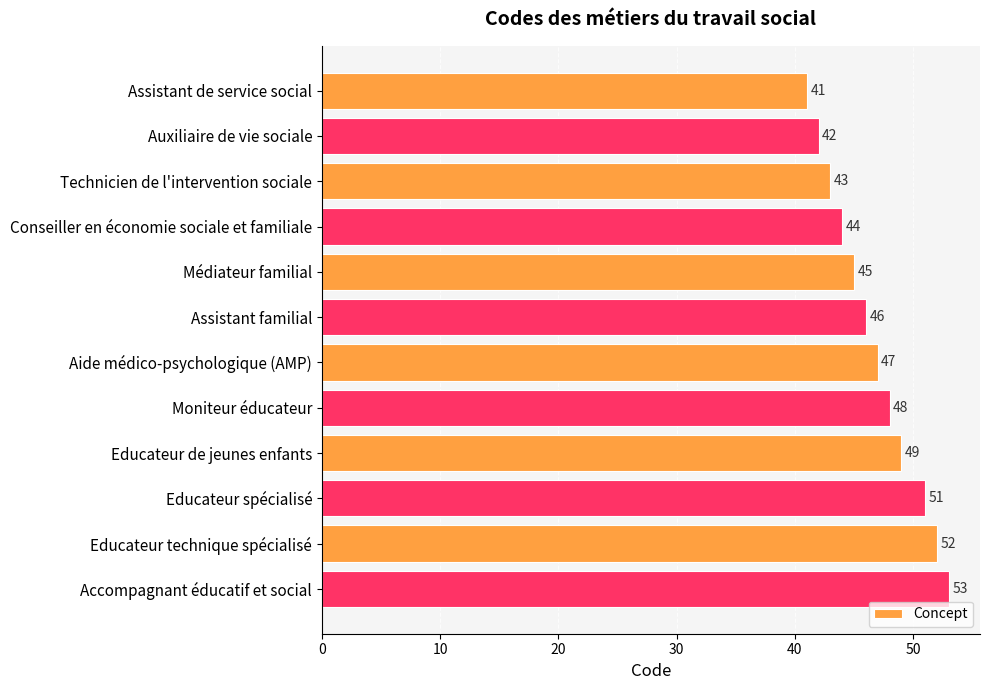

True or false: the data shows 53 at Accompagnant éducatif et social.

True